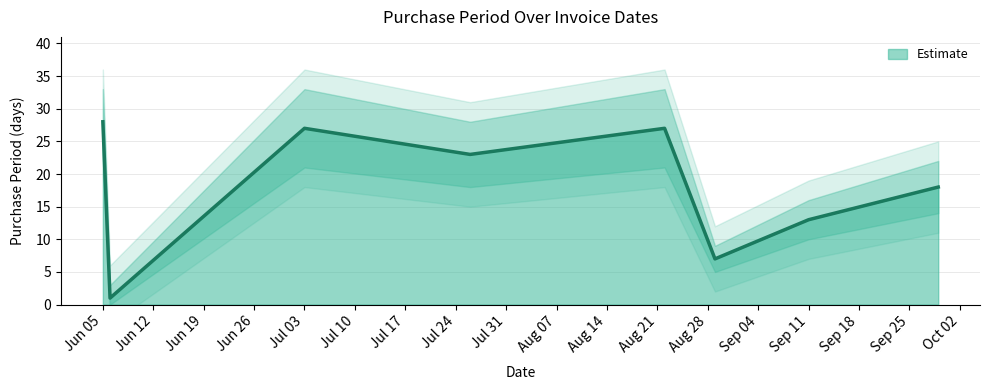

Is it true that Estimate equals 28 at Jun 05?

True